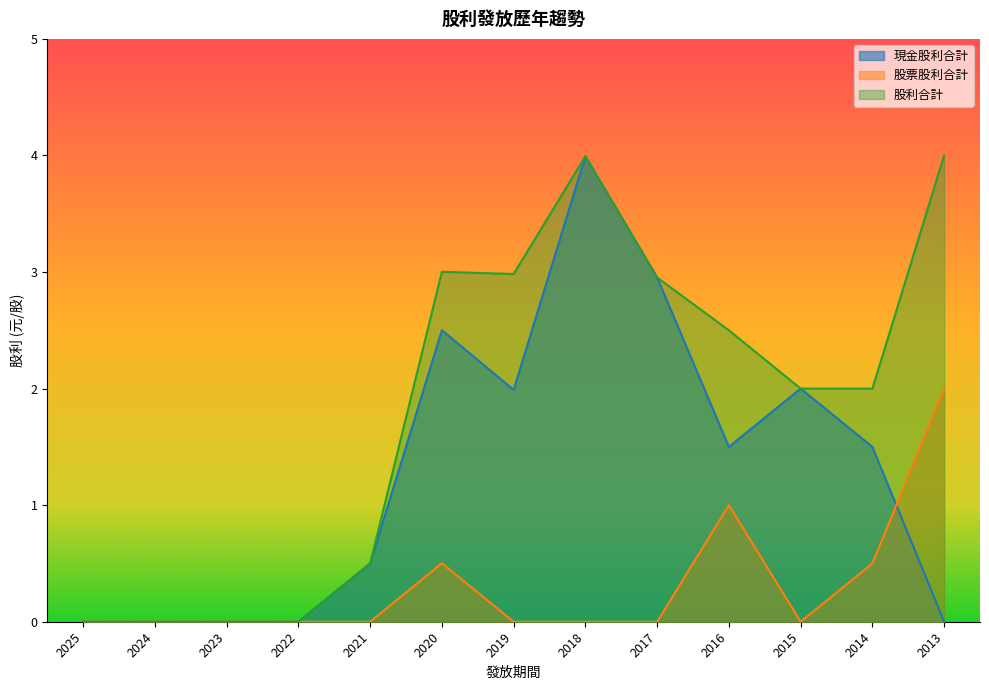

Where is the first local minimum for 股票股利合計?

2015